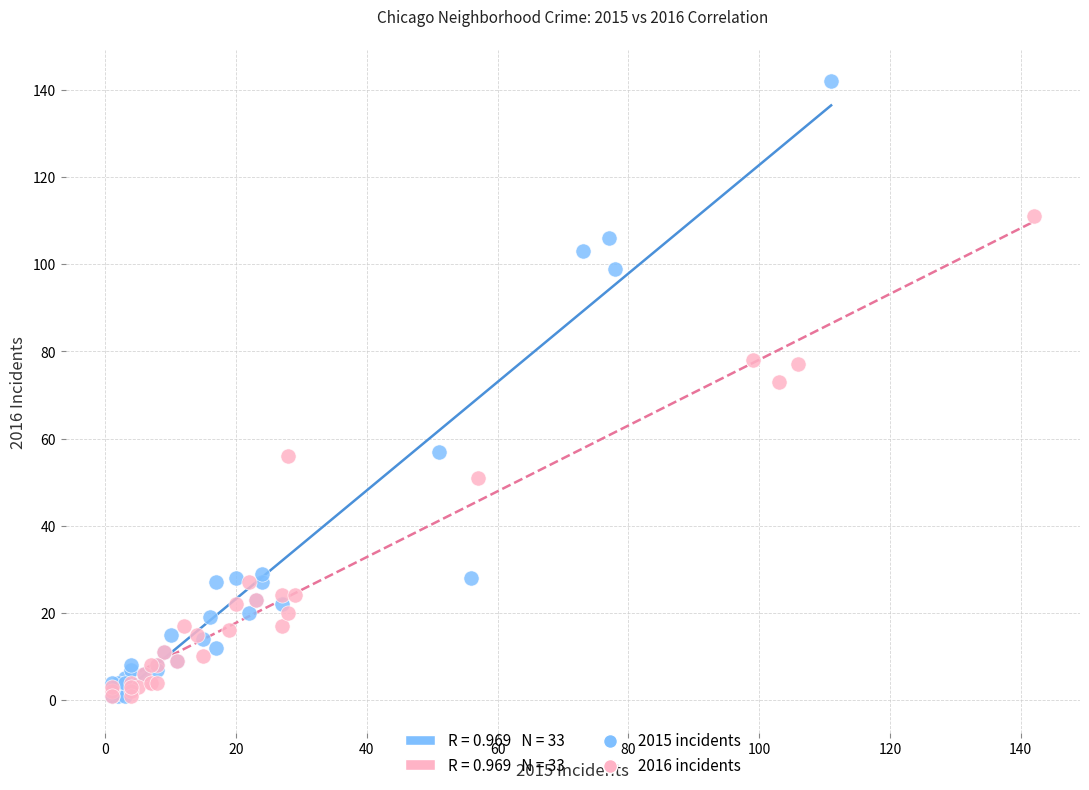

Which series reaches the maximum Y coordinate?

2015 incidents